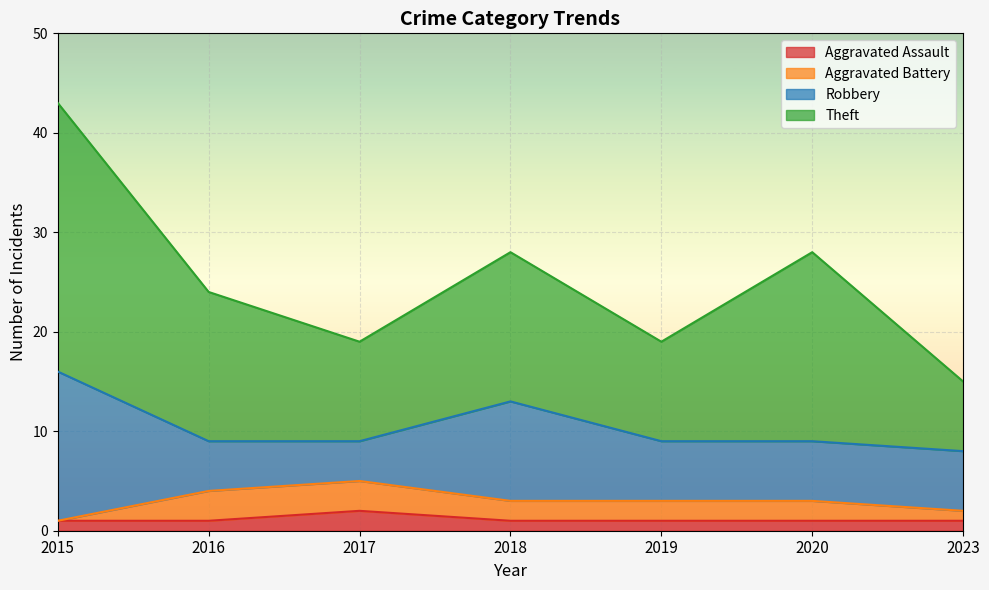

What is the sum of the Aggravated Assault values at 2020 and 2015?

2